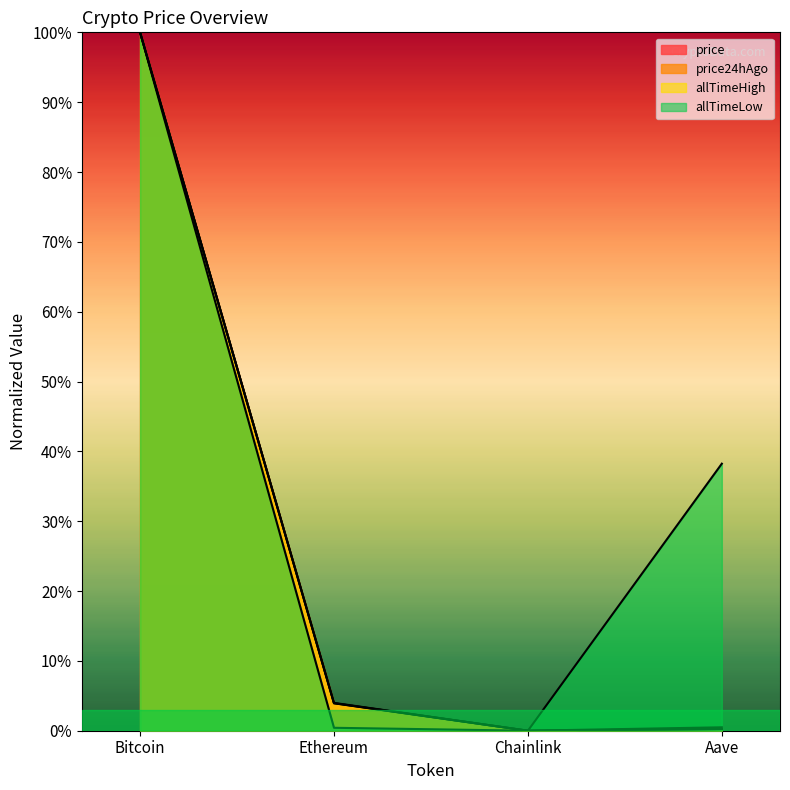

The allTimeLow series shows 100.0 at Bitcoin. True or false?

True